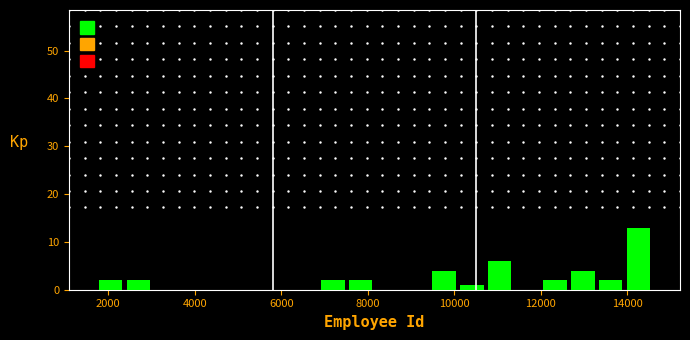

Around what value on the x-axis is the tallest bar? Give the approximate position of its centre, as read against the axis.

14200